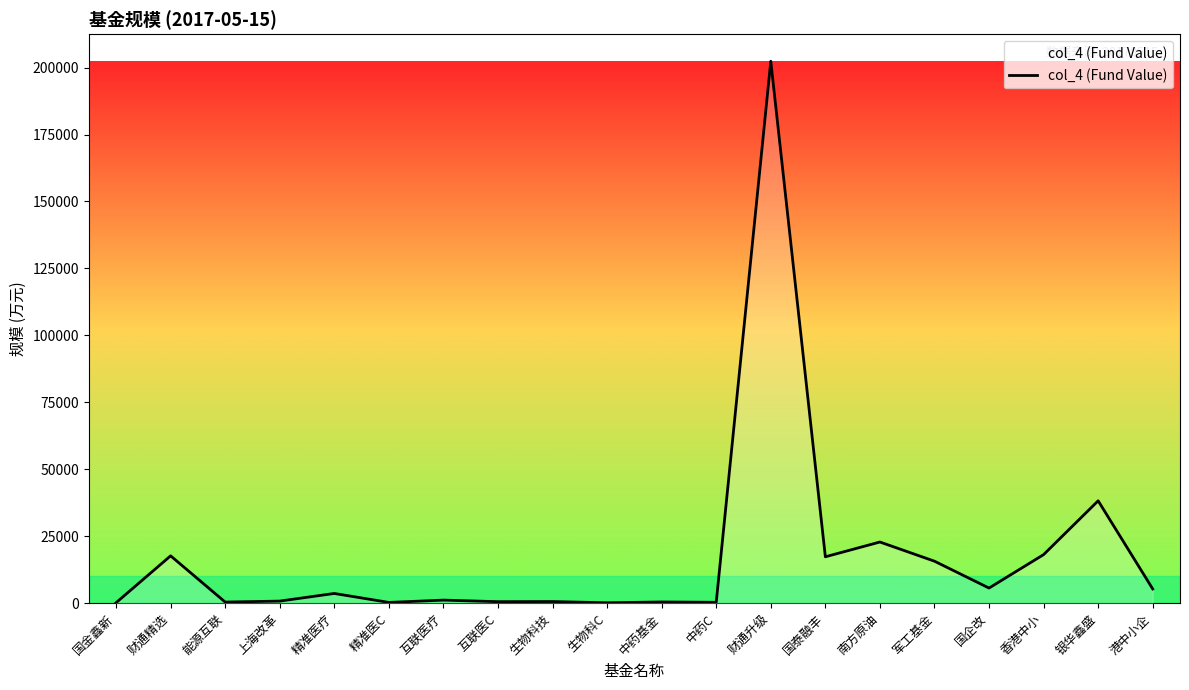

Which label corresponds to the largest value in the chart?

财通升级